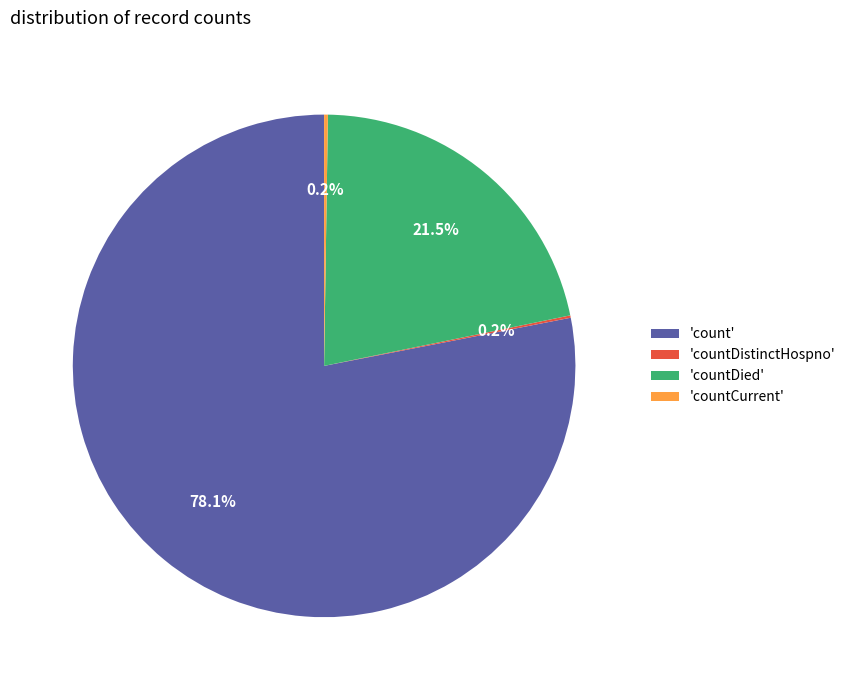

What is the ratio of the value at 'count' to the value at 'countDied'?

3.6